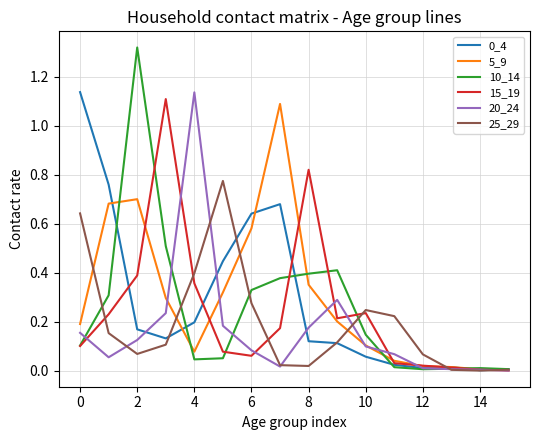

Which series has the largest range (max minus min)?

10_14